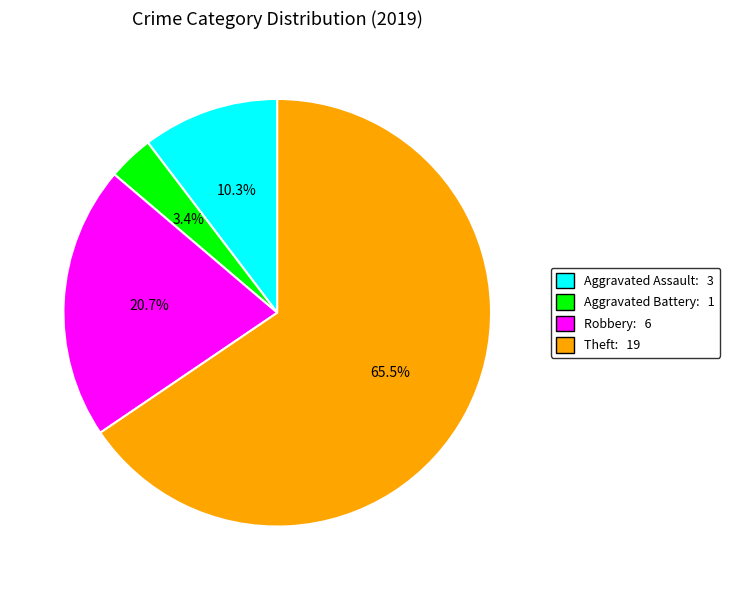

Is there a majority slice in this chart?

Yes